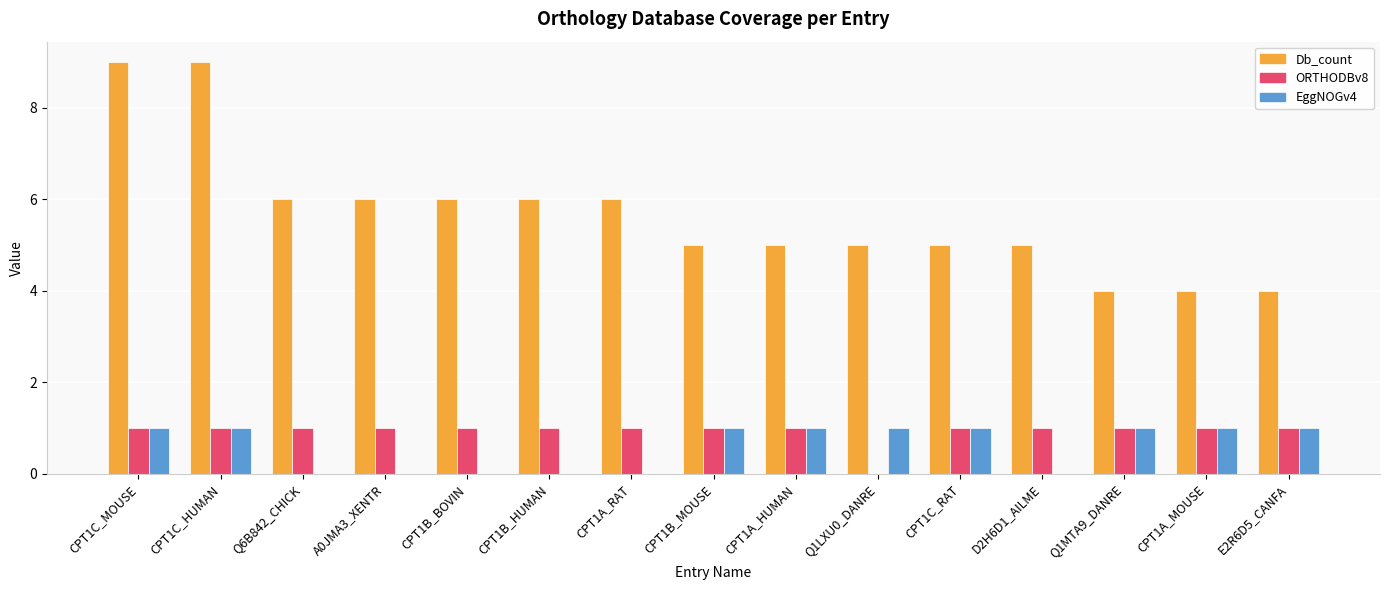

The value of Db_count at CPT1C_HUMAN is 9. True or false?

True